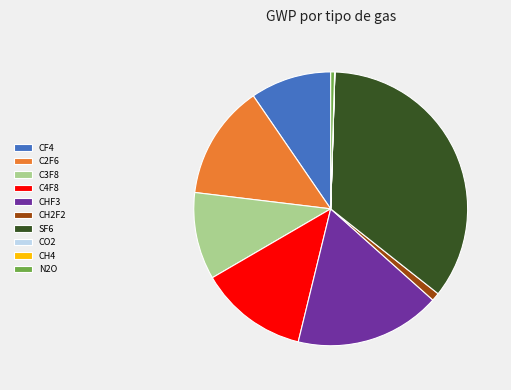

Which slice is the largest?

SF6